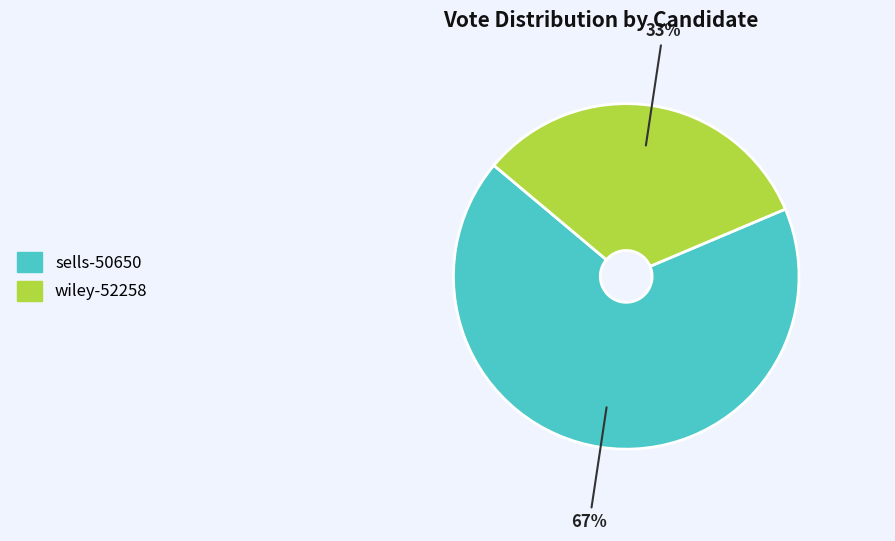

The wiley-52258 slice represents 22% of the pie. True or false?

False